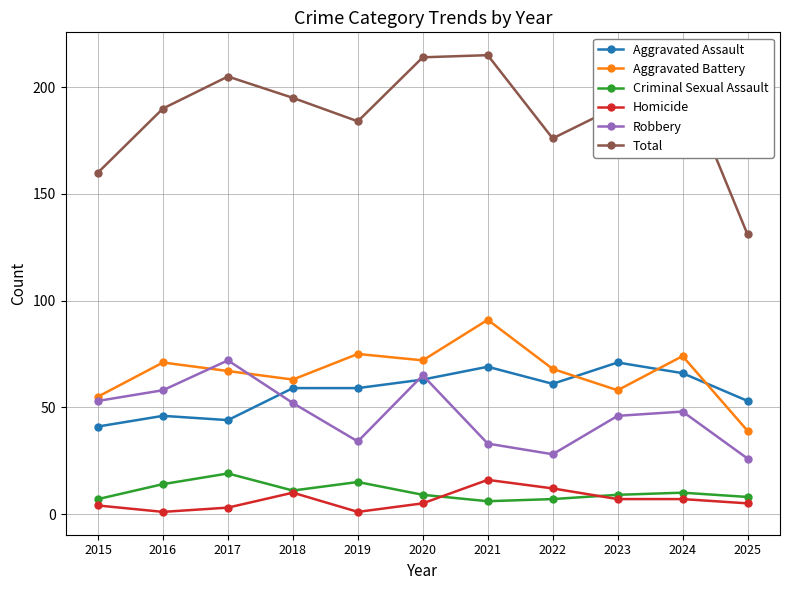

What is the maximum value for Aggravated Assault?

71